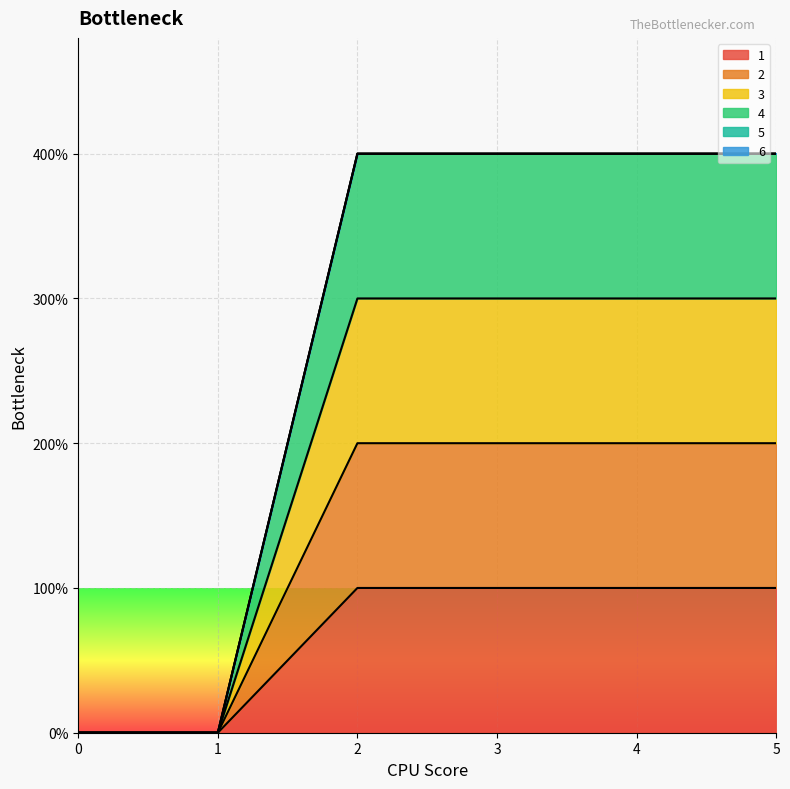

What is the difference between the 1 values at 5 and 1?

1